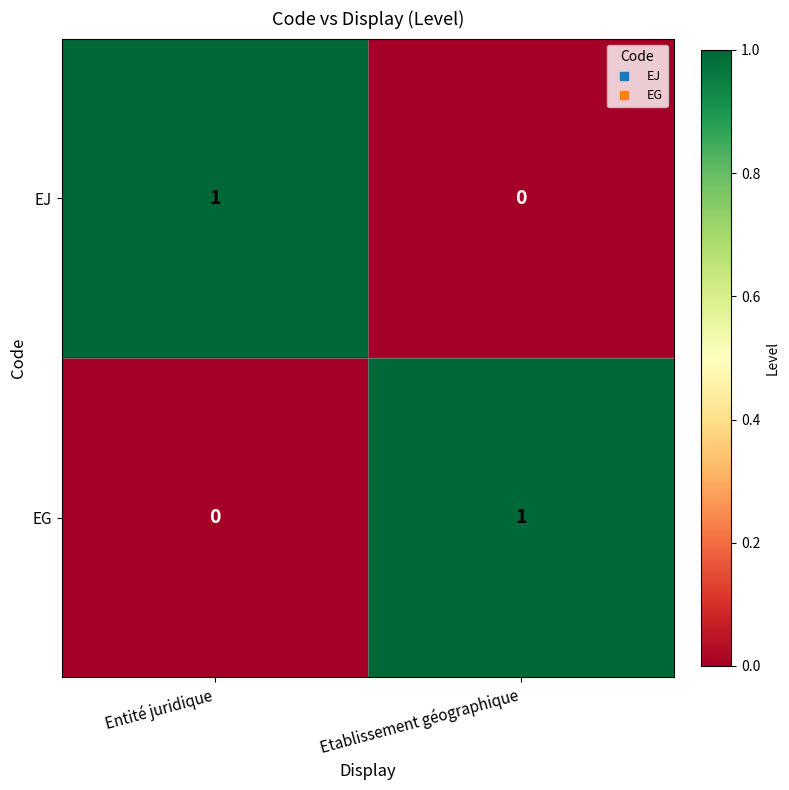

What is the spread (max minus min) of values at Entité juridique?

1